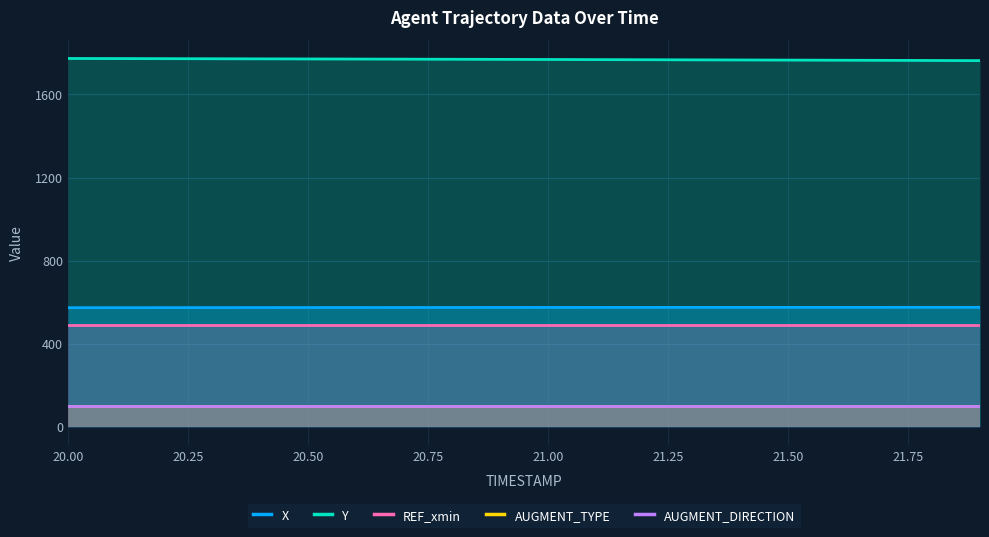

Which series changed the most between 20.75 and 21.00?

Y